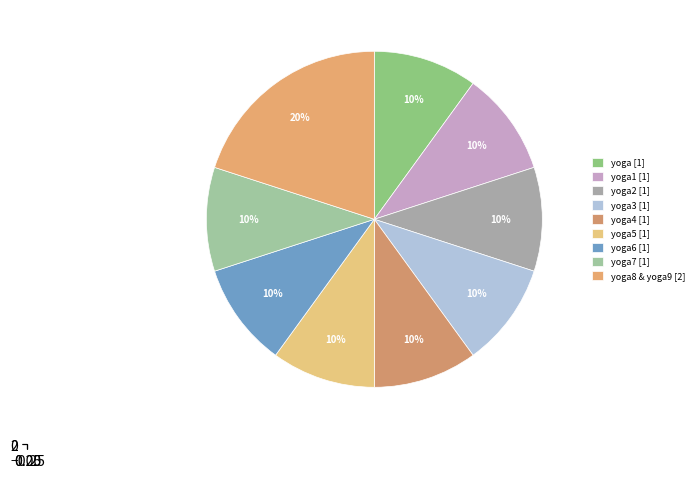

Combined, what portion of the pie is yoga8 & yoga9 and yoga3?

30.0%